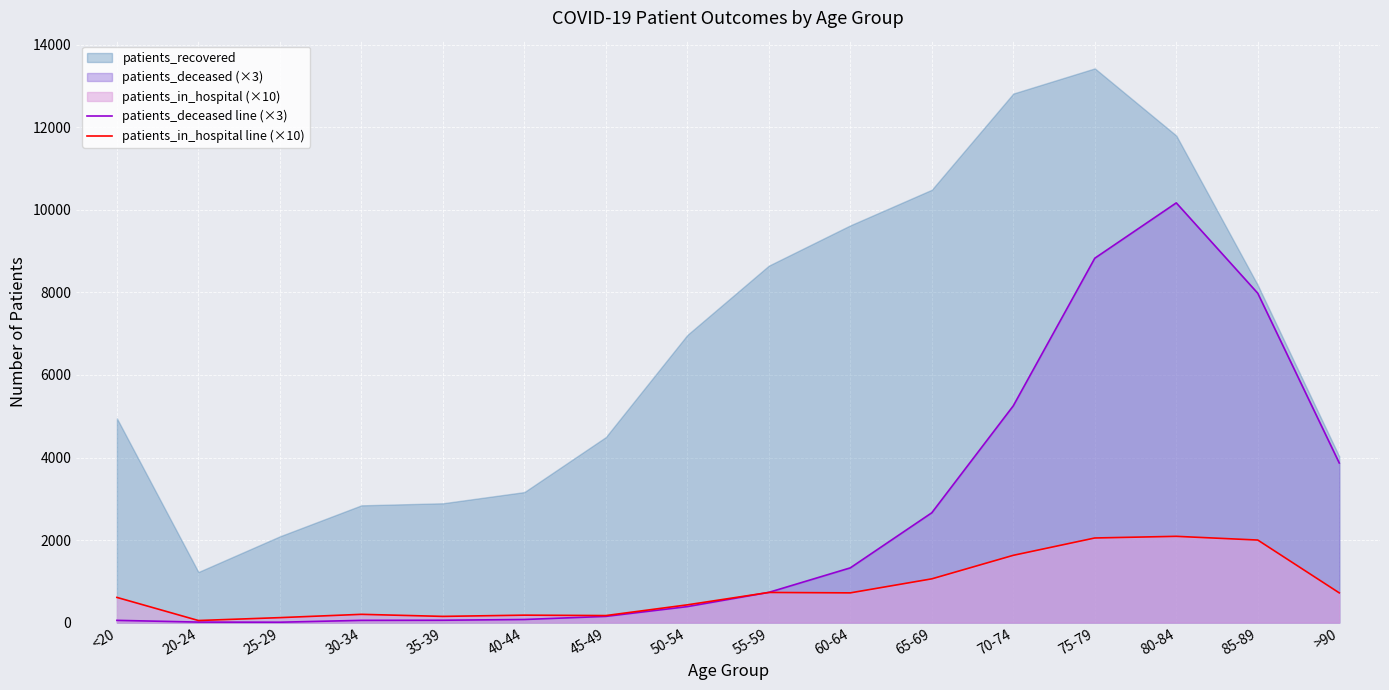

At which category is the sum across all series the highest?

80-84